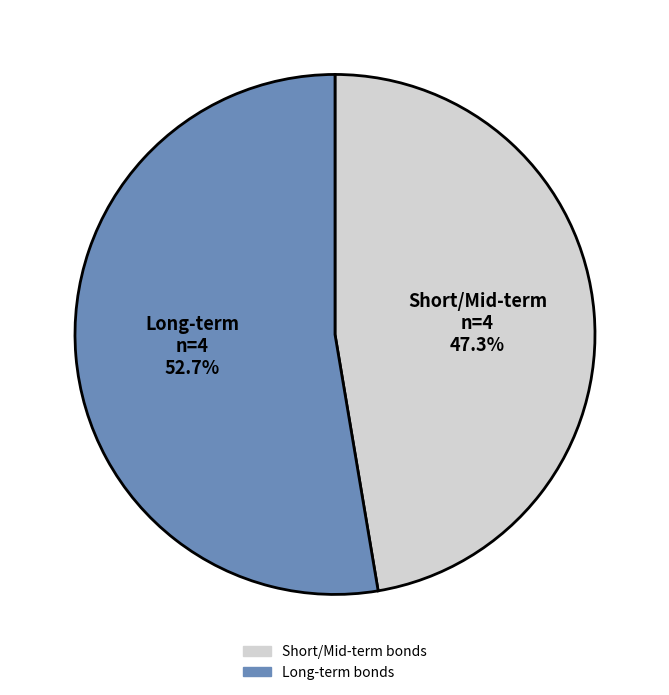

Is there any slice that represents more than half of the pie?

Yes